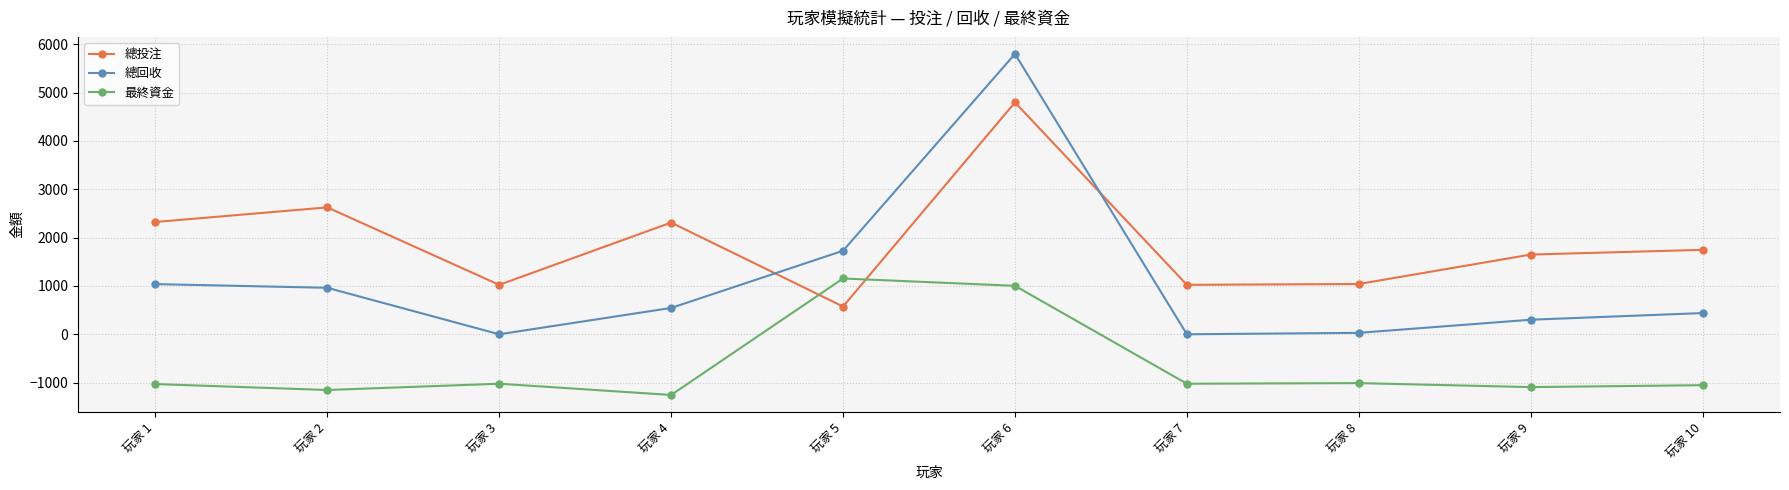

After their last crossing, which series has the higher values: 總回收 or 總投注?

總投注